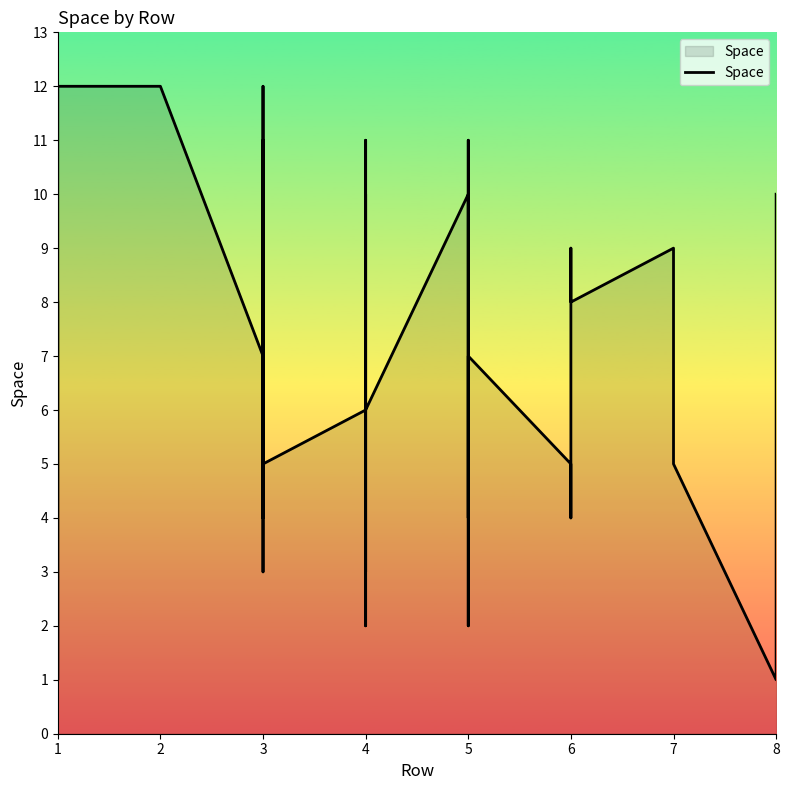

What is the smallest value displayed?

1